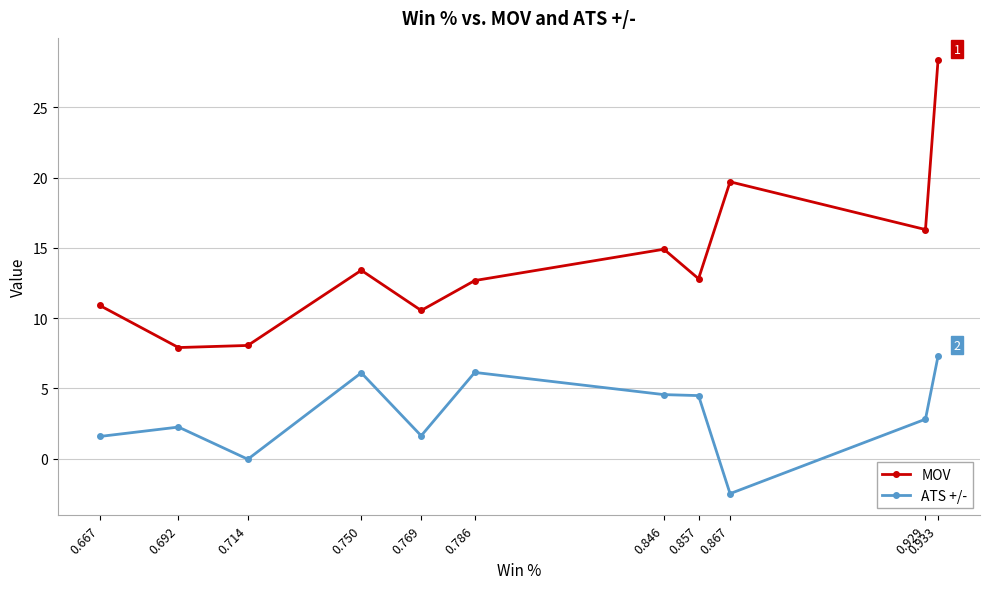

The value of MOV at 0.933 is 46.0. True or false?

False